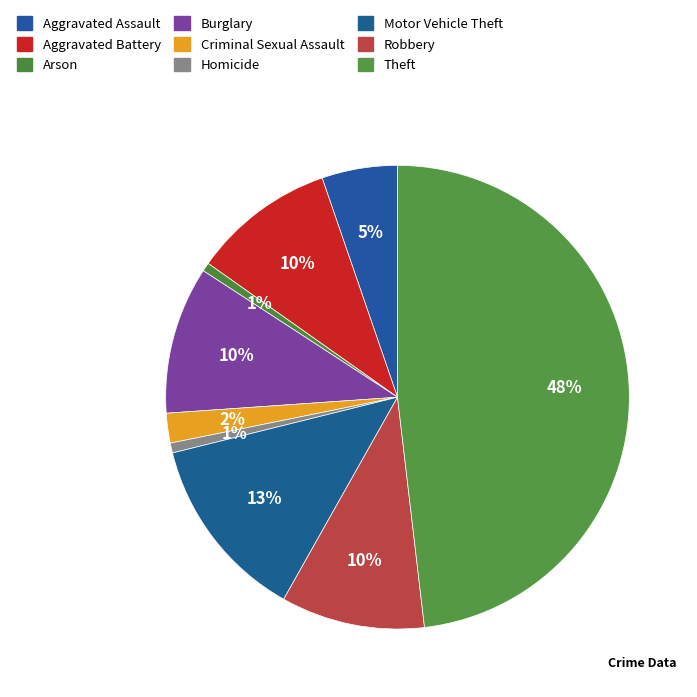

To the nearest percent, what is the combined percentage of Aggravated Assault and Robbery?

15%